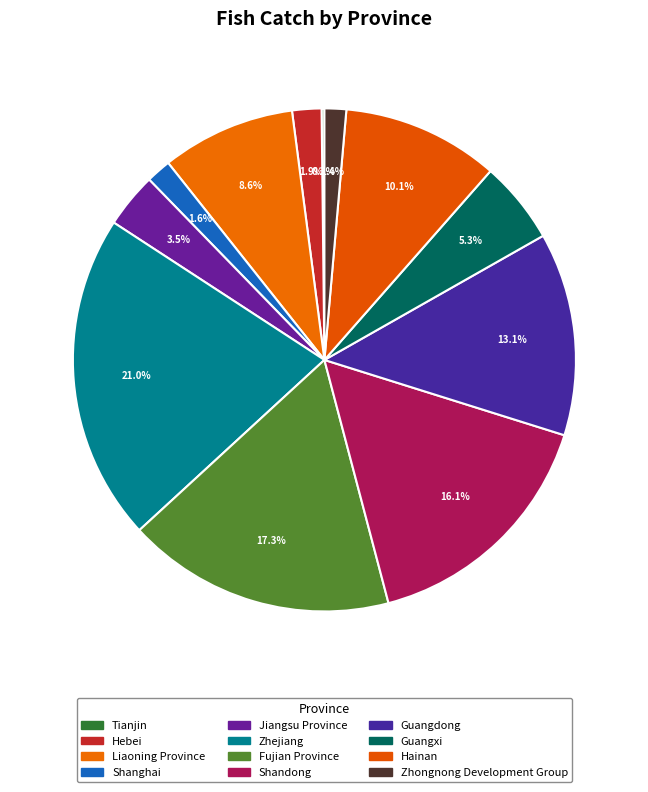

How much of the chart is everything except Zhejiang?

79.0%